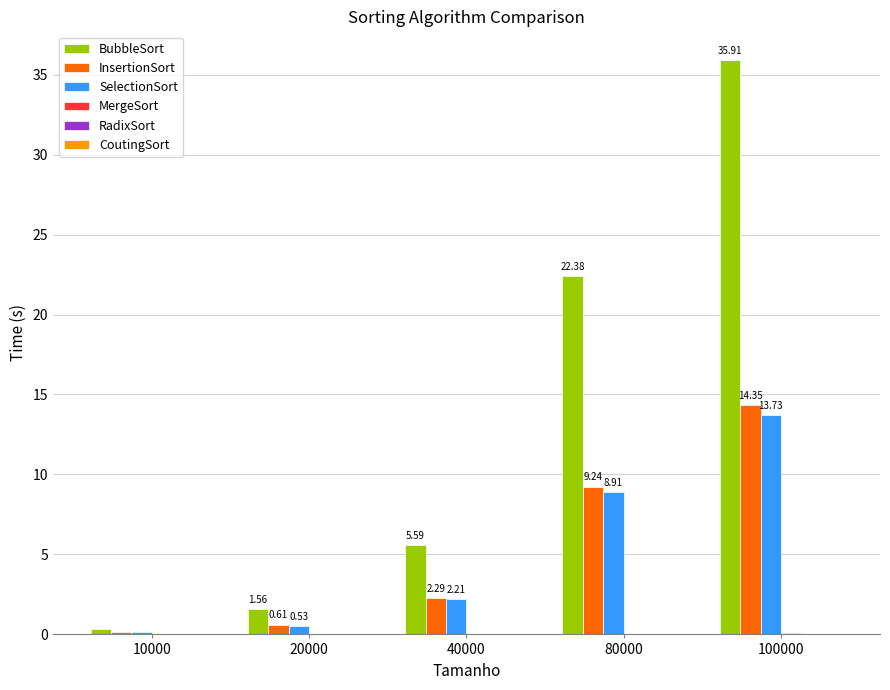

Is the value of BubbleSort at 100000 greater than the value of SelectionSort at 40000?

Yes